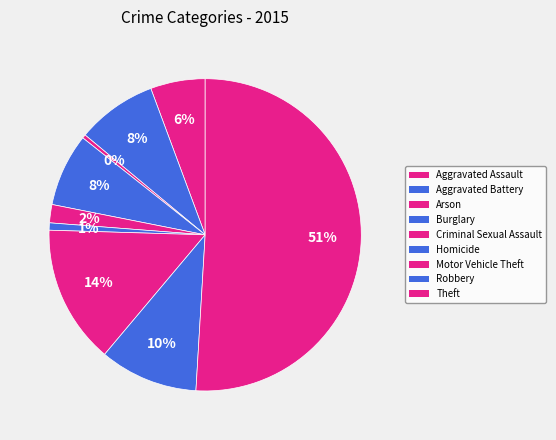

Which category has the biggest portion of the pie?

Theft